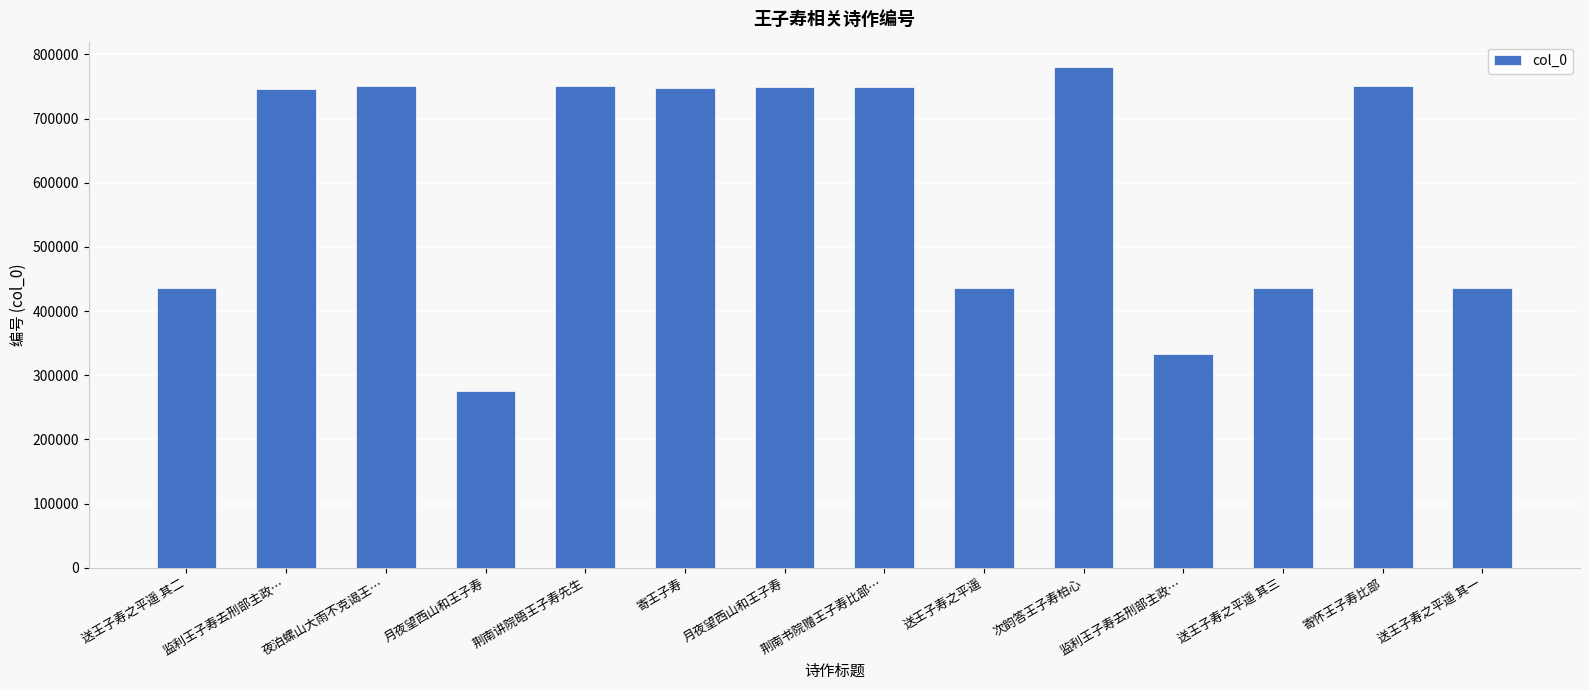

How many data points does each series have?

14